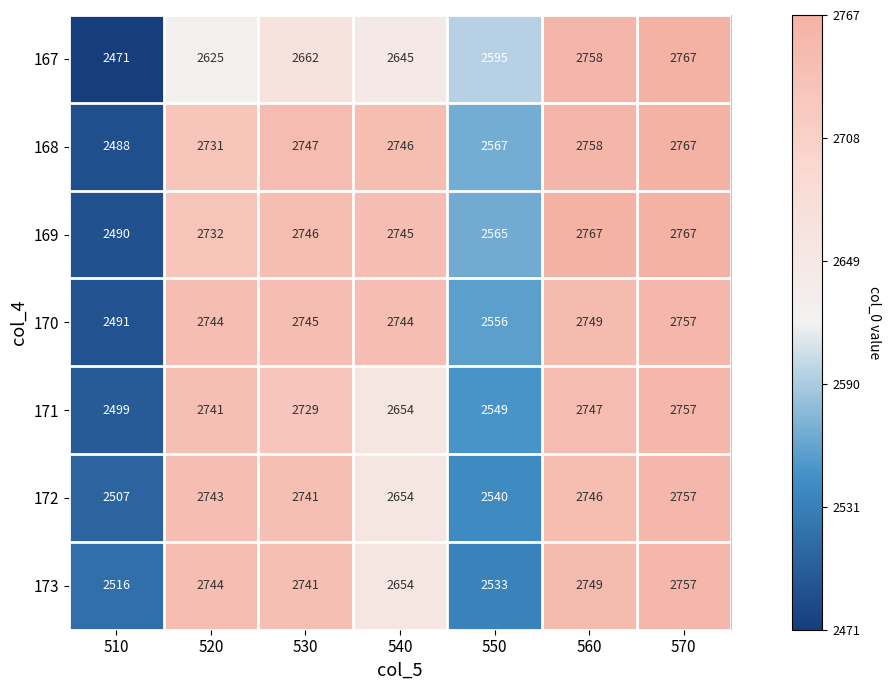

Is it true that 172 equals 2540 at 550?

True